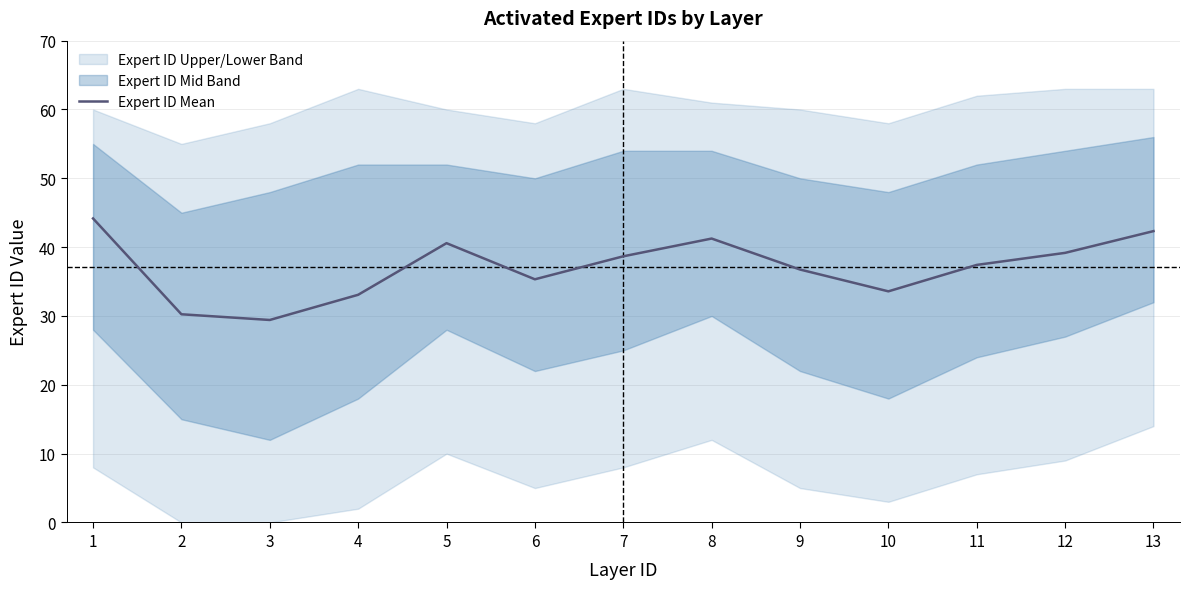

What value does the data have at 12?

39.2